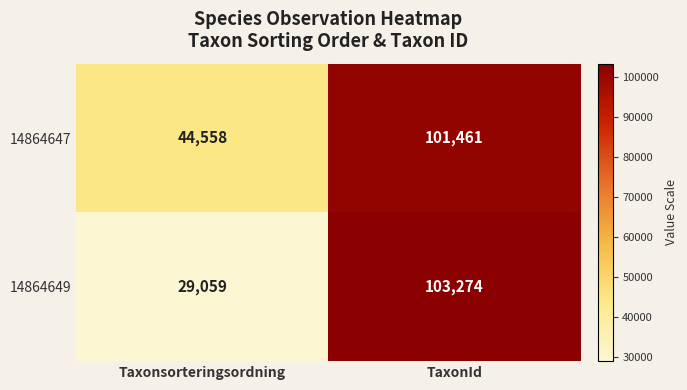

What is the smallest value displayed?

29059